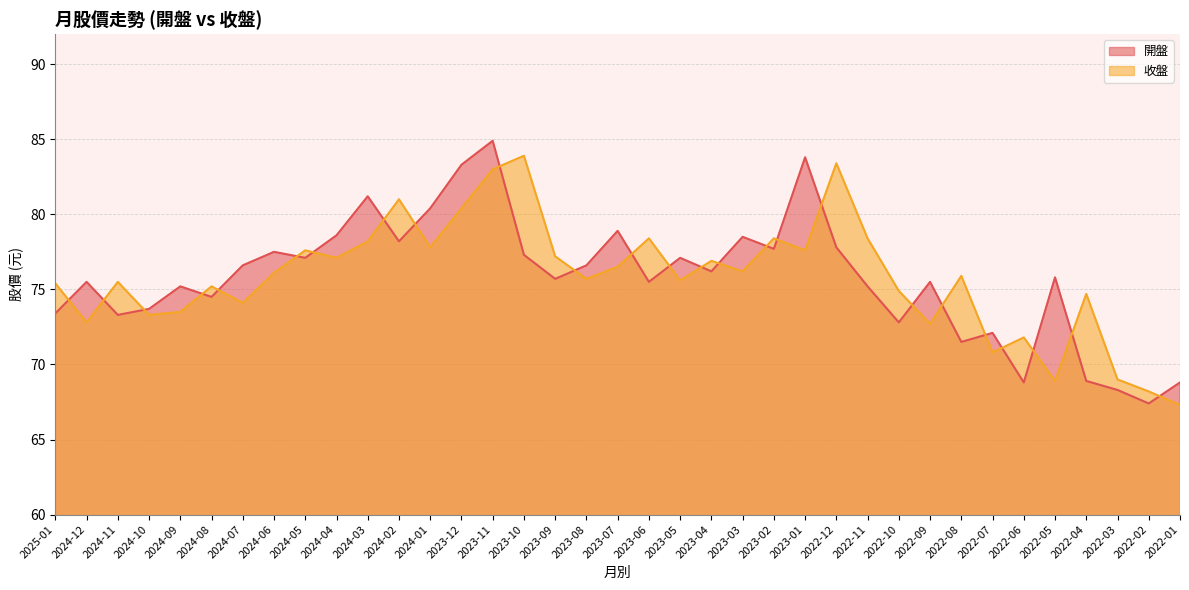

Reading left to right, what are all the values shown in this chart?

開盤: 73.4	75.5	73.3	73.7	75.2	74.5	76.6	77.5	77.1	78.6	81.2	78.2	80.4	83.3	84.9	77.3	75.7	76.6	78.9	75.5	77.1	76.2	78.5	77.7	83.8	77.8	75.2	72.8	75.5	71.5	72.1	68.8	75.8	68.9	68.3	67.4	68.8
收盤: 75.4	72.8	75.5	73.3	73.5	75.2	74.1	76.1	77.6	77.1	78.2	81.0	77.8	80.4	83.0	83.9	77.2	75.7	76.5	78.4	75.6	76.9	76.2	78.4	77.6	83.4	78.4	74.9	72.7	75.9	70.8	71.8	68.9	74.7	69.0	68.2	67.3